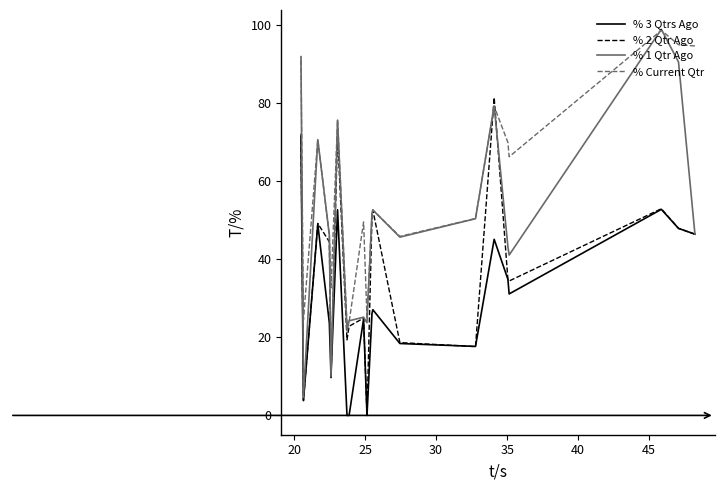

What is the value of the % 3 Qtrs Ago point at the 19th from the left?

3.8